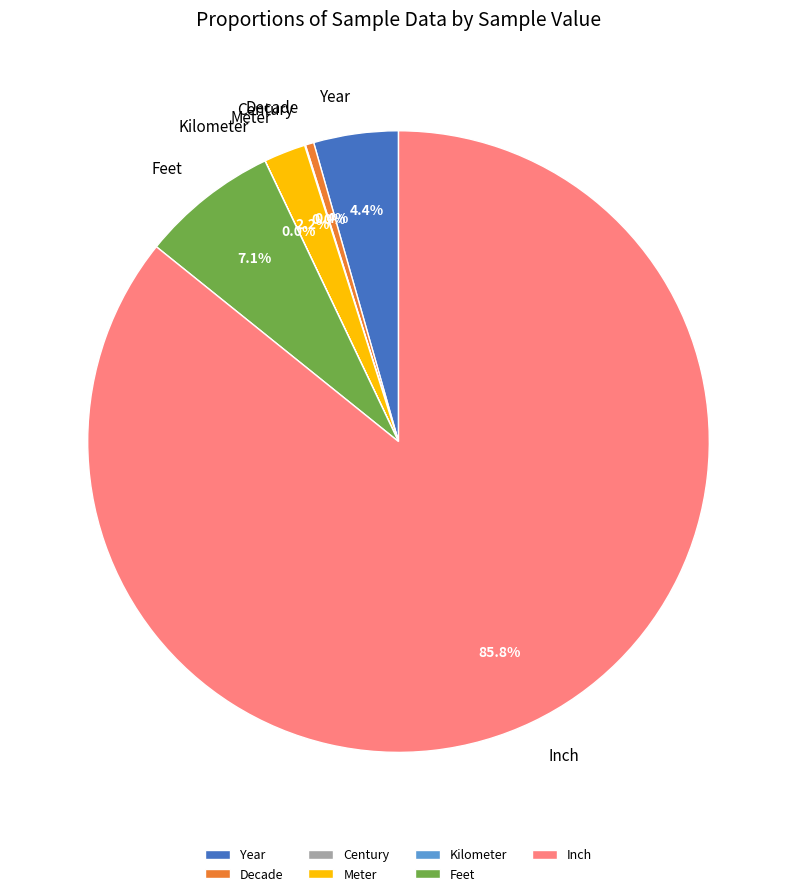

Which category has the biggest portion of the pie?

Inch